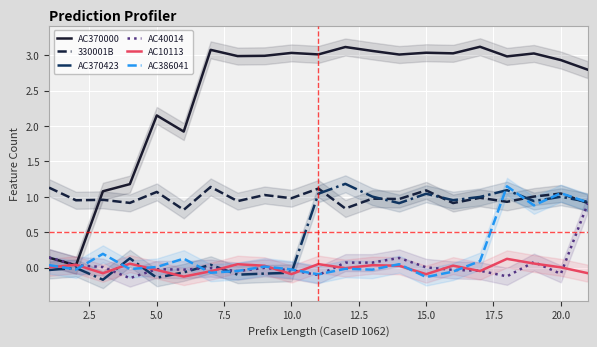

What is the value of the AC370000 point at the 13th from the left?

3.1